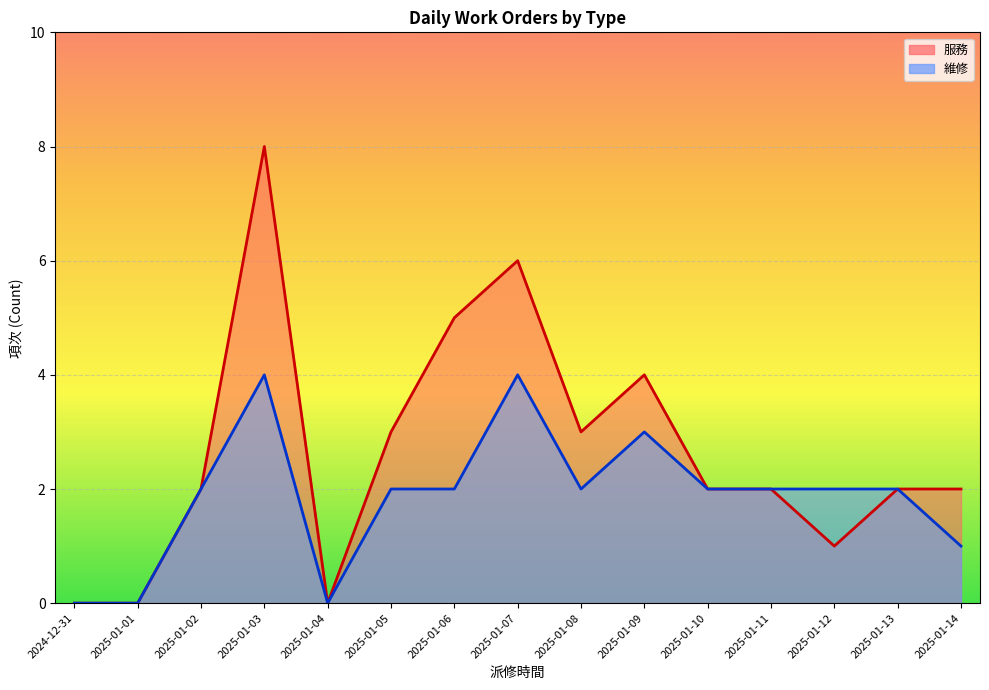

Rank the categories by 服務 value from lowest to highest.

2024-12-31, 2025-01-01, 2025-01-04, 2025-01-12, 2025-01-02, 2025-01-10, 2025-01-11, 2025-01-13, 2025-01-14, 2025-01-05, 2025-01-08, 2025-01-09, 2025-01-06, 2025-01-07, 2025-01-03